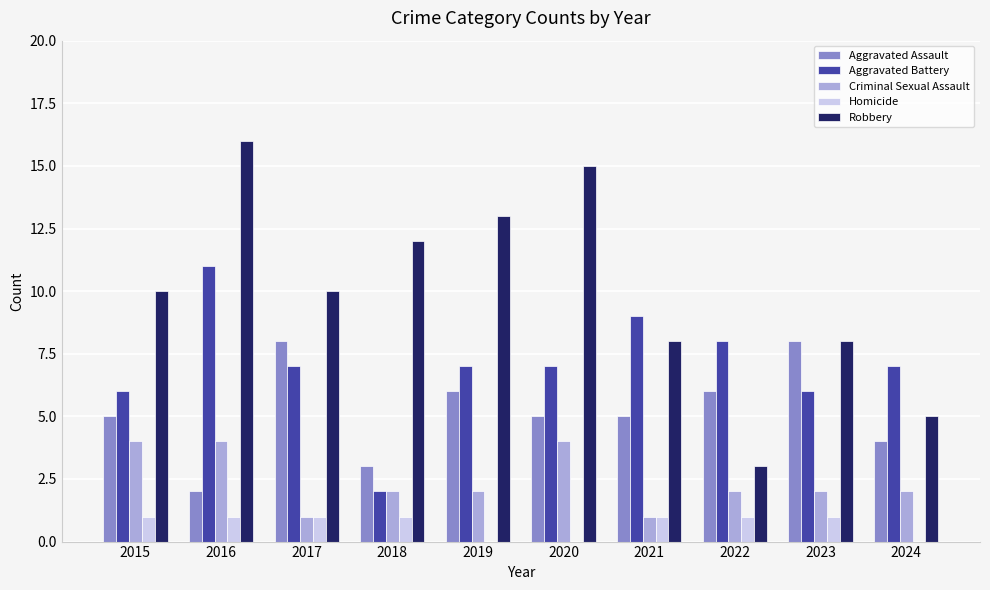

How many categories are shown in the chart?

10